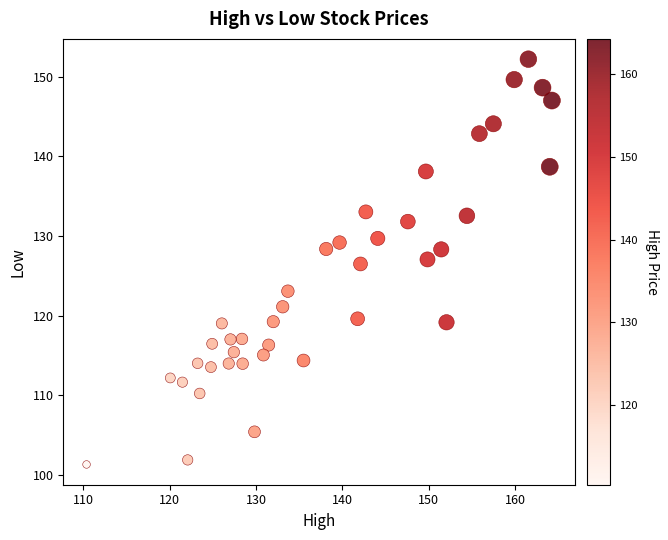

What is the range of X values (max minus min)?

53.8